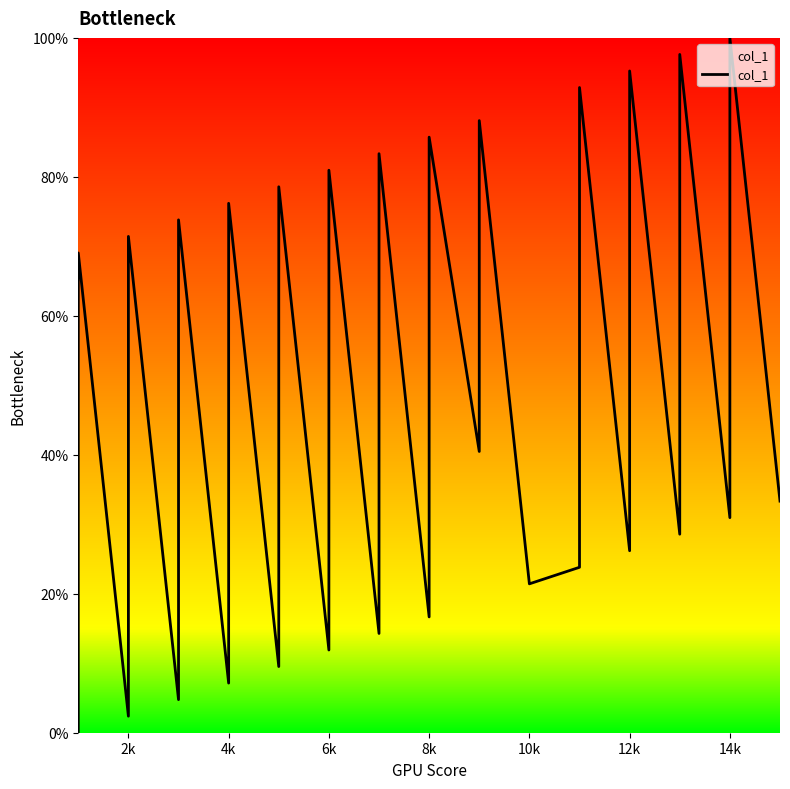

Is this an area chart (filled region under the line)?

No